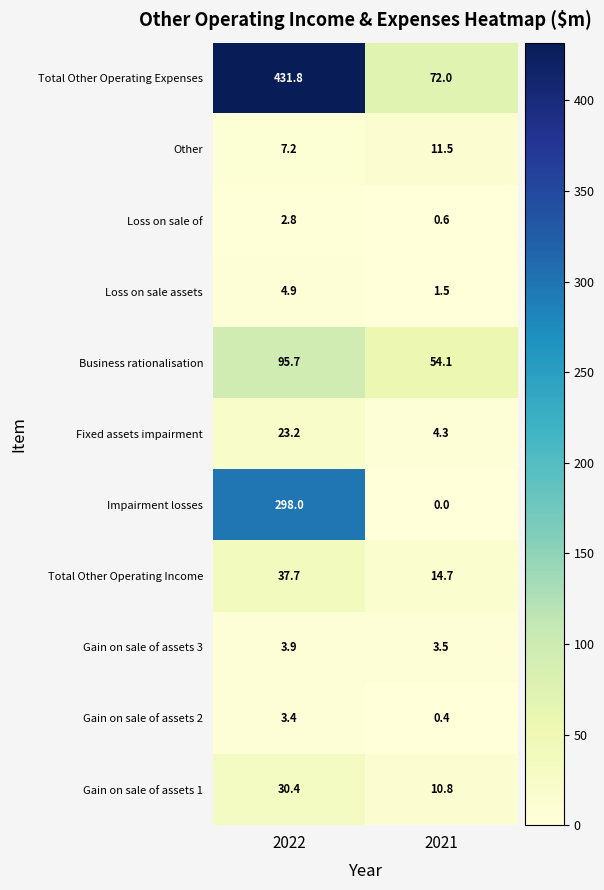

What is the greatest value displayed?

431.8